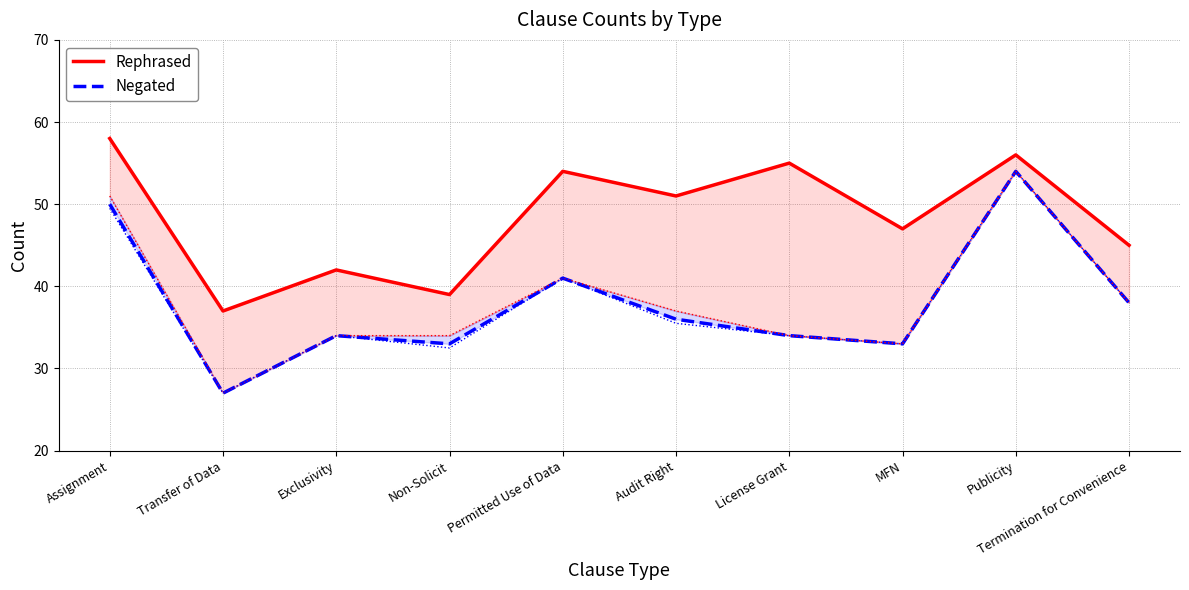

List the series in order of their overall mean, lowest first.

Negated, Rephrased